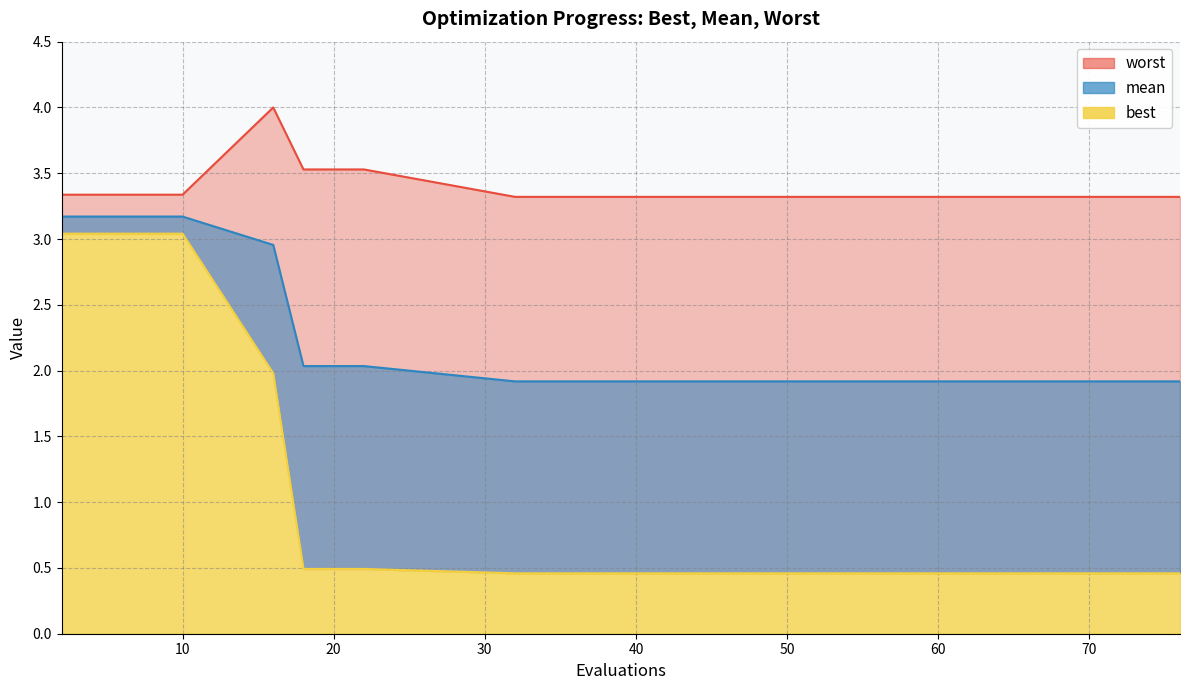

True or false: worst and mean intersect in this chart.

False